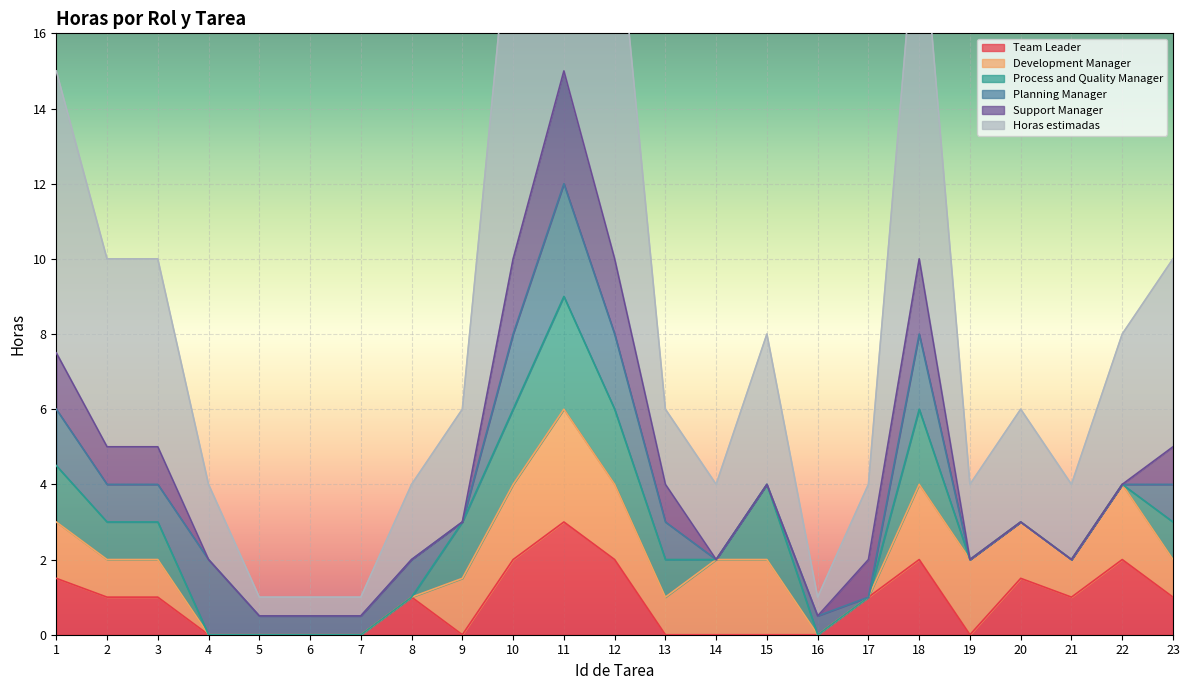

List the labels in order of Horas estimadas value, largest first.

11, 10, 12, 18, 1, 2, 3, 23, 15, 22, 9, 20, 4, 8, 13, 14, 17, 19, 21, 5, 6, 7, 16